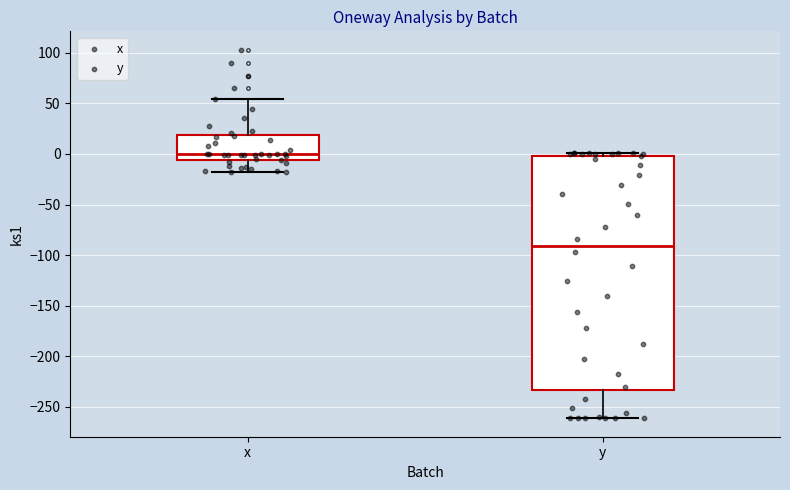

Which box has the lowest median line?

y